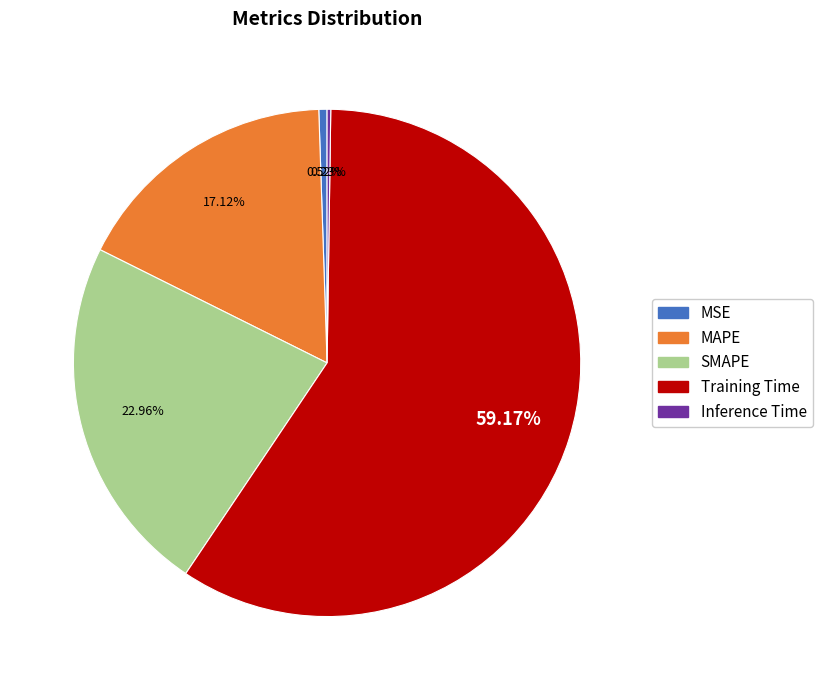

Is MAPE the majority of the pie?

No